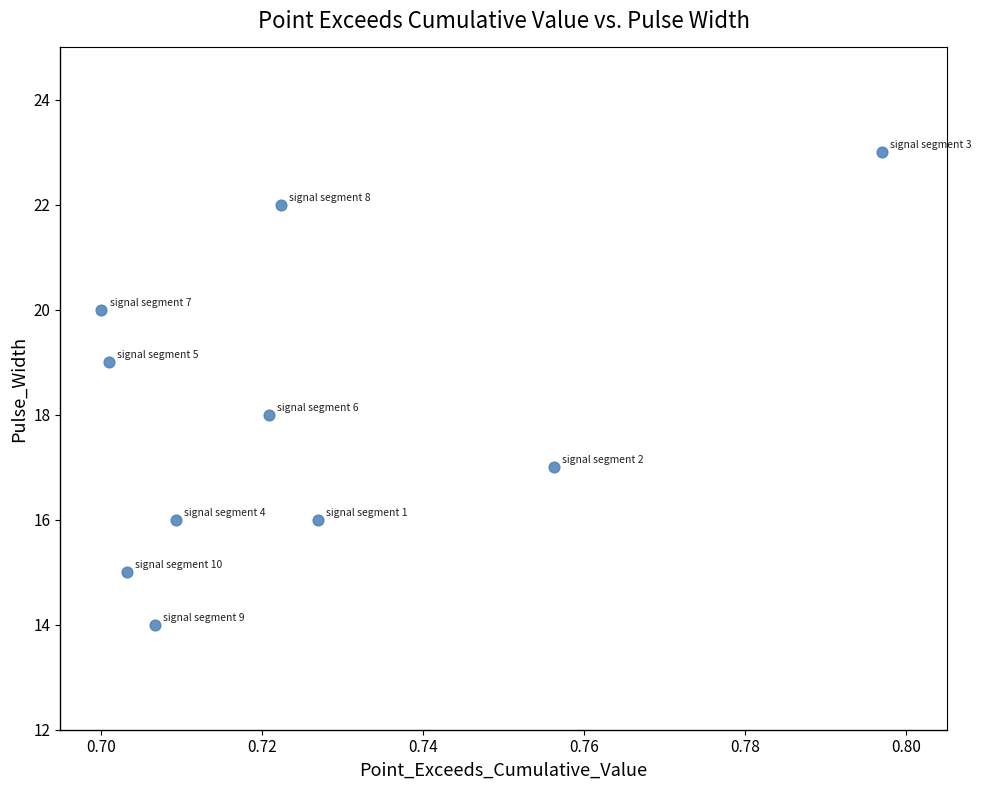

What is the range of Y values (max minus min)?

9